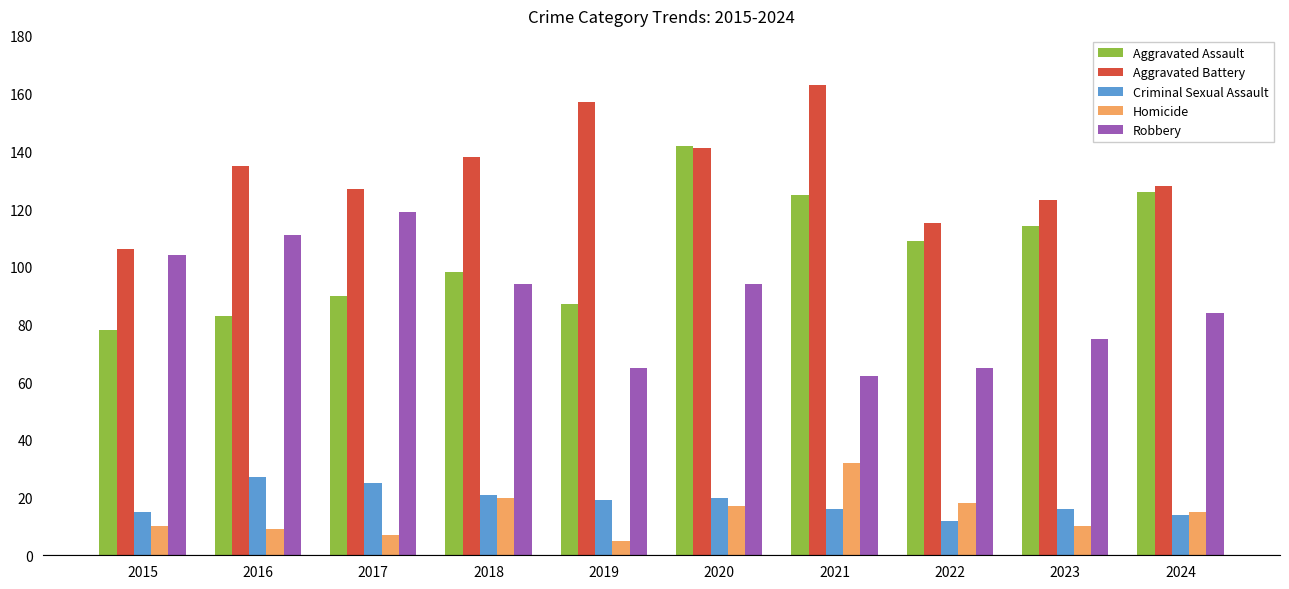

The Aggravated Assault series shows 42 at 2016. True or false?

False